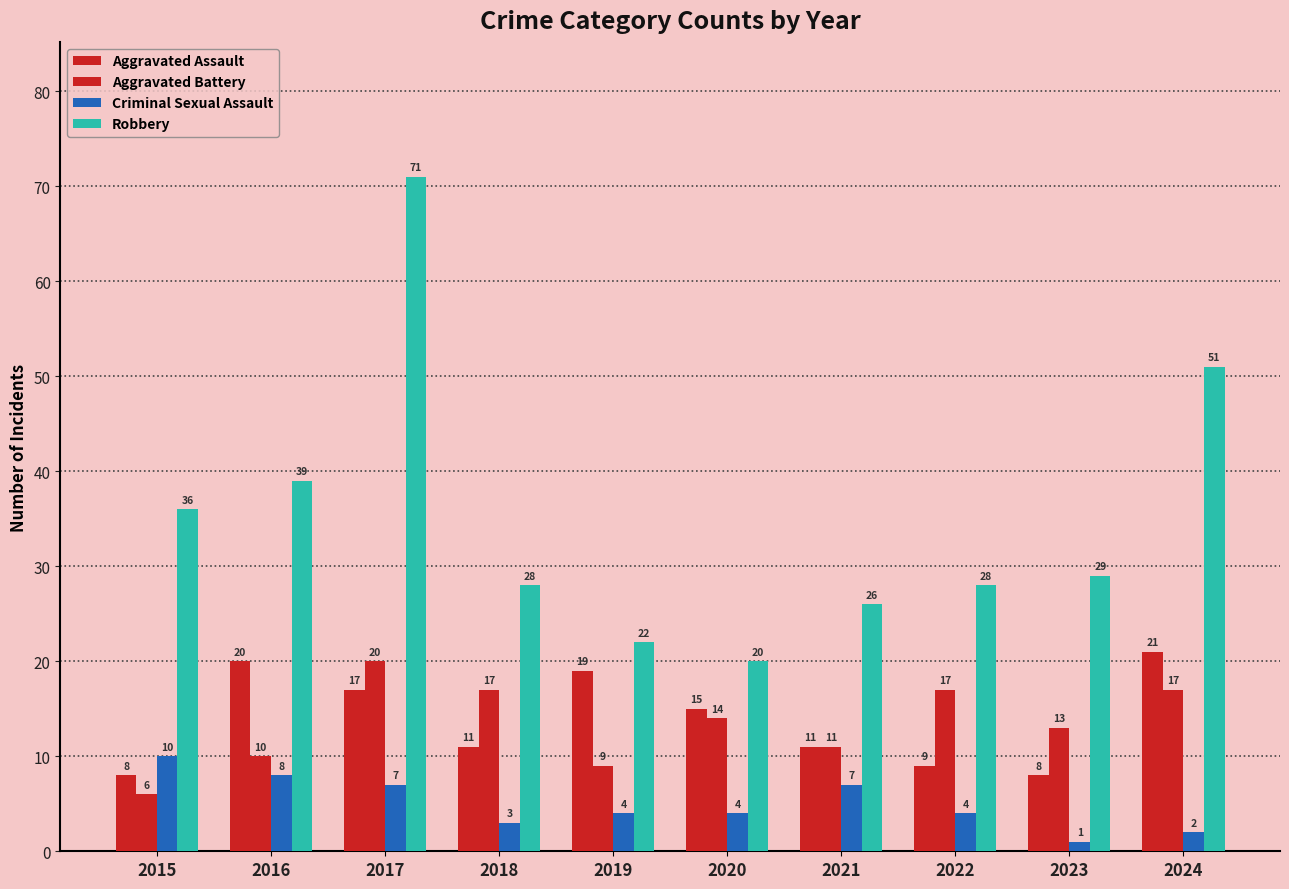

Which series has the largest range (max minus min)?

Robbery